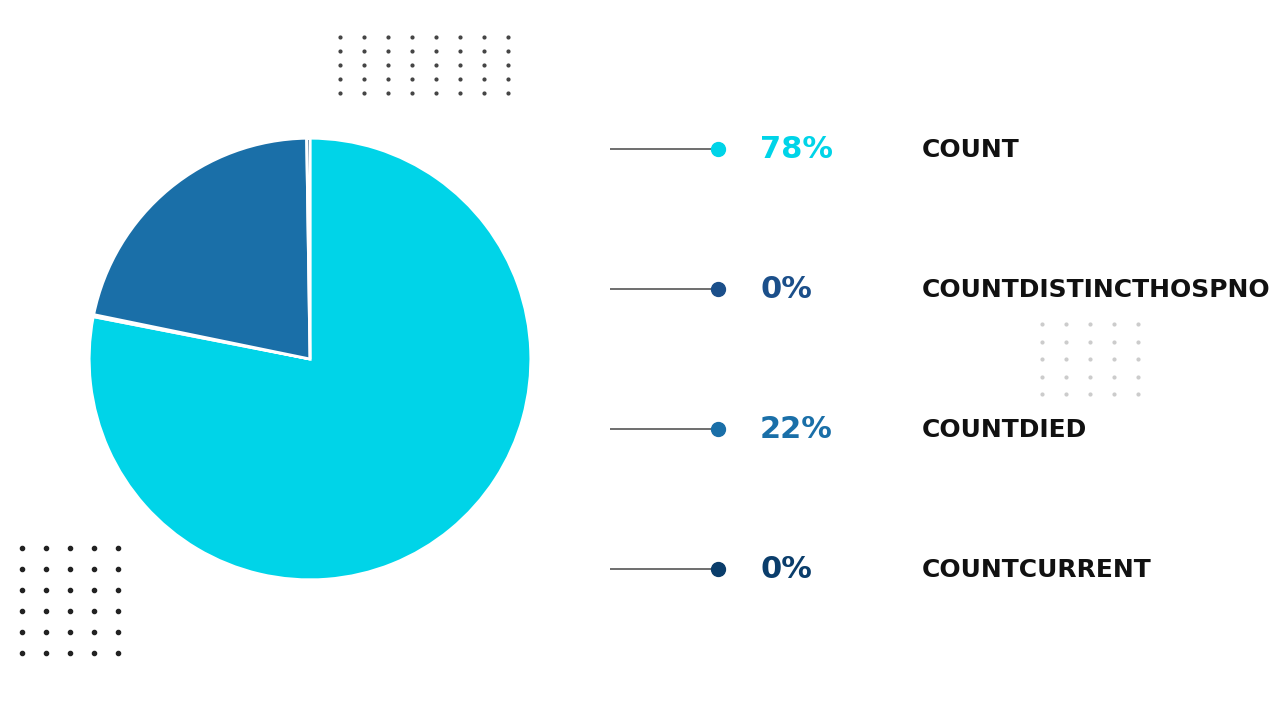

Count the number of slices in the pie.

4